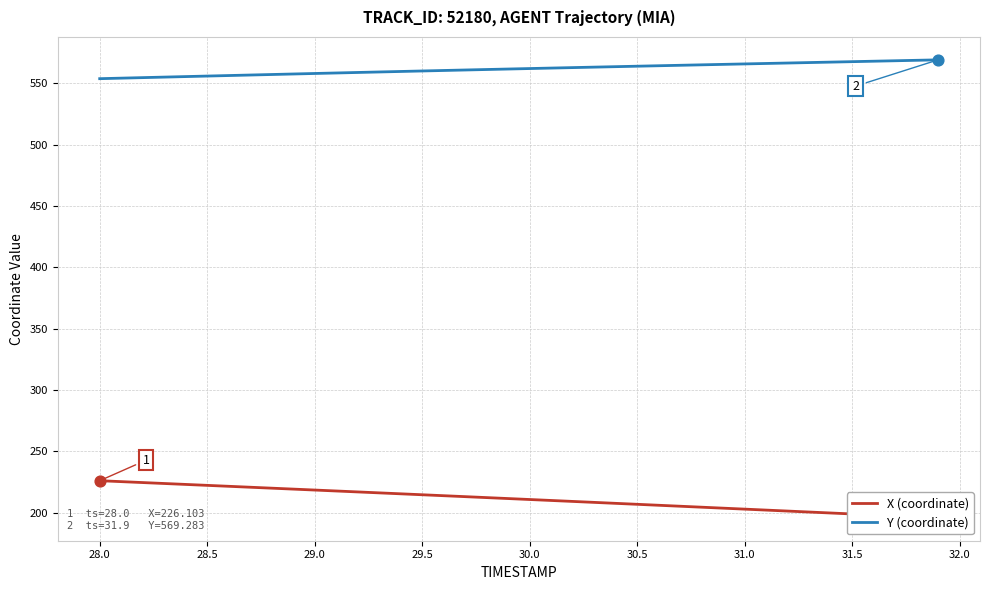

Which series reaches the minimum Y coordinate?

X (coordinate)